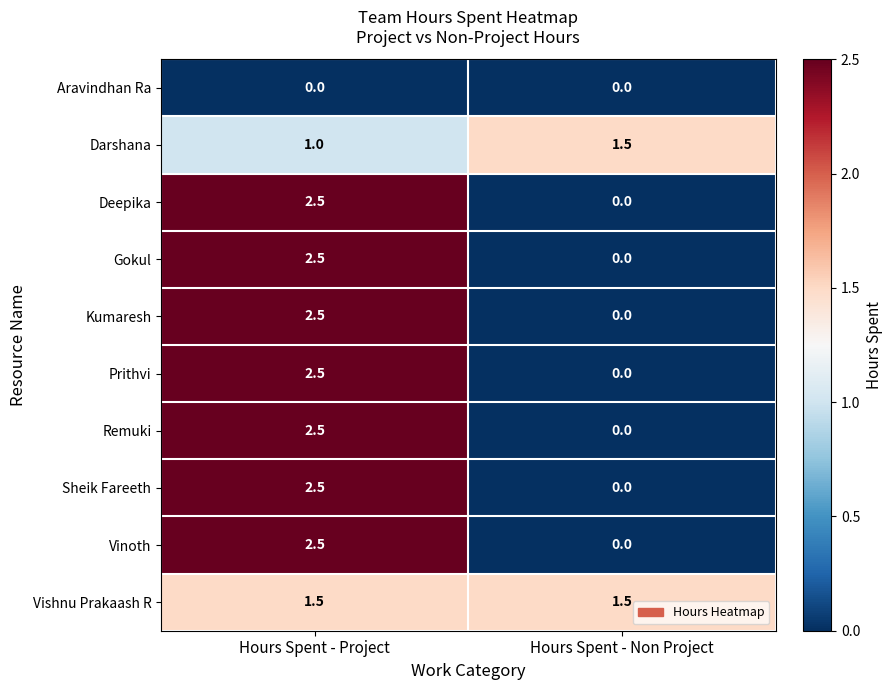

At which label does Remuki reach its peak?

Hours Spent - Project